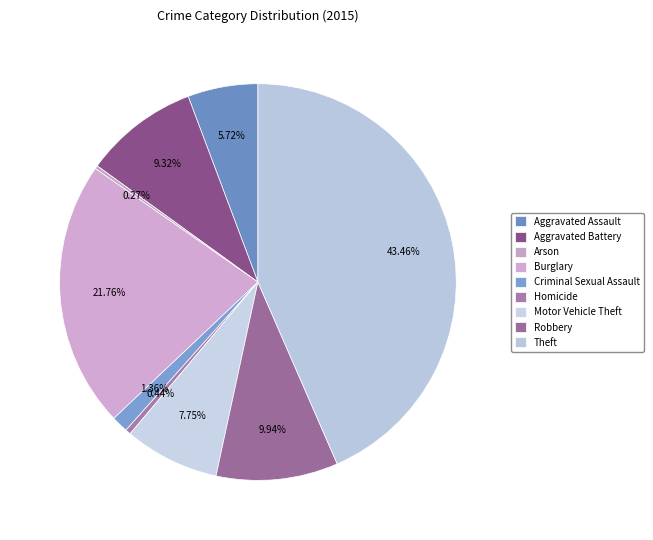

To the nearest percent, what is the average slice percentage?

11%